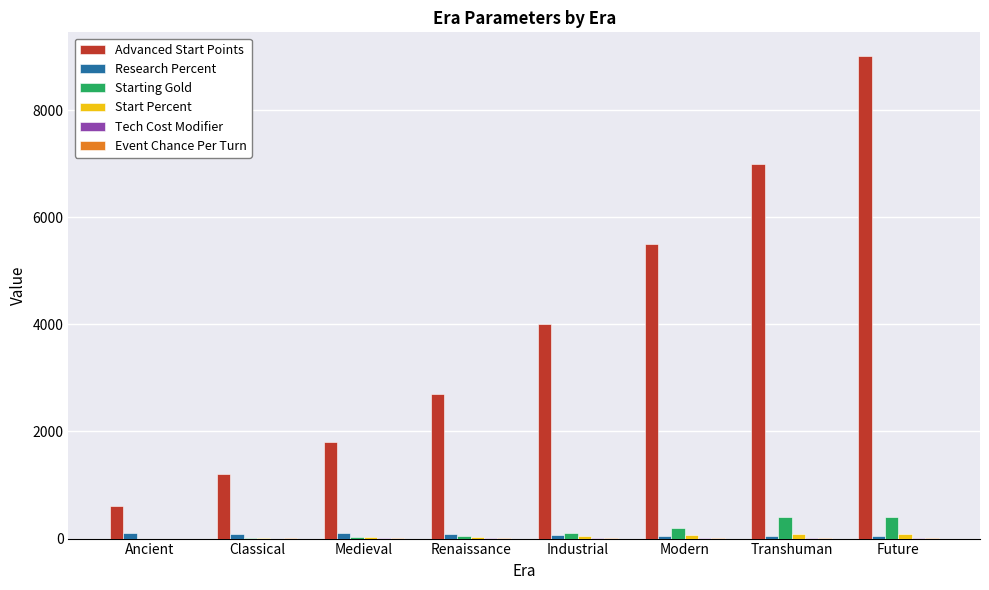

Which series changed the most between Renaissance and Industrial?

Advanced Start Points